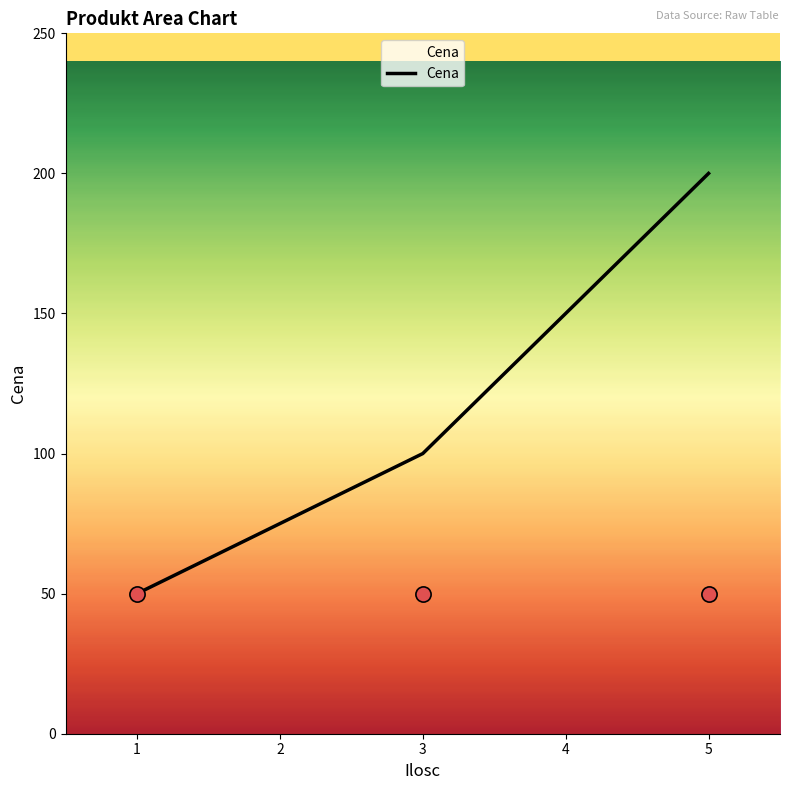

What is the maximum value for Cena?

200